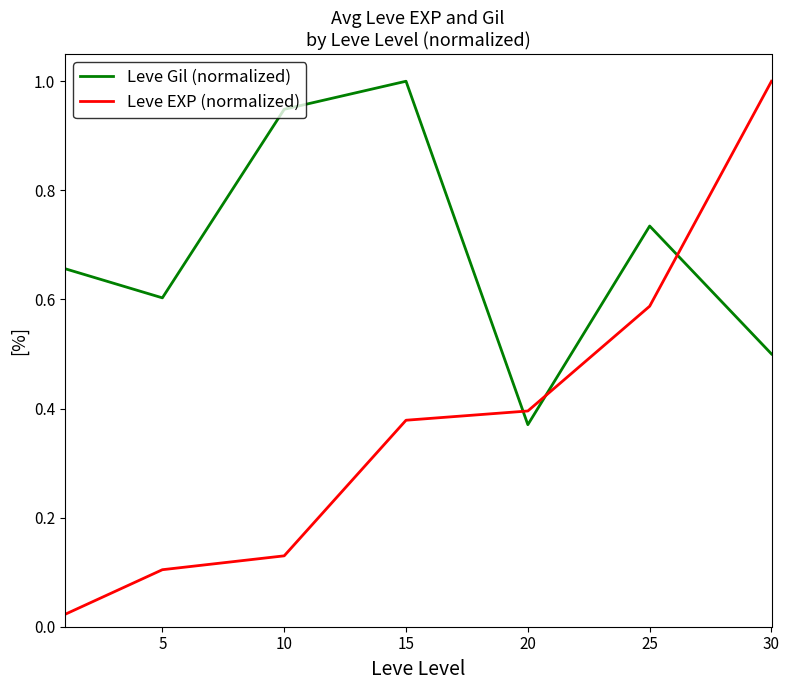

How many interior local valleys does the Leve Gil (normalized) series have?

2